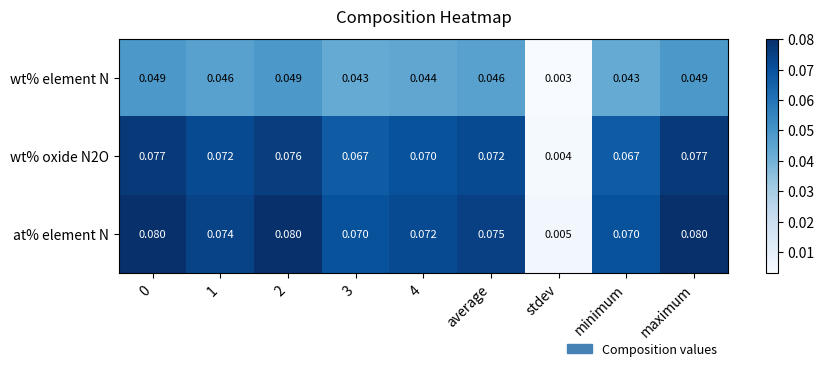

Which series has the widest spread of values?

at% element N